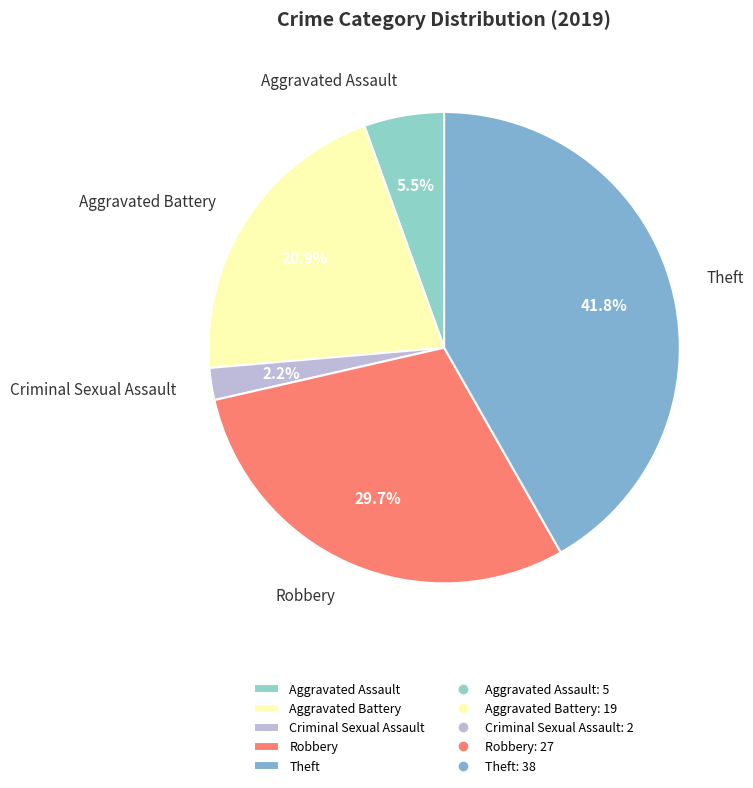

Count the number of slices in the pie.

5